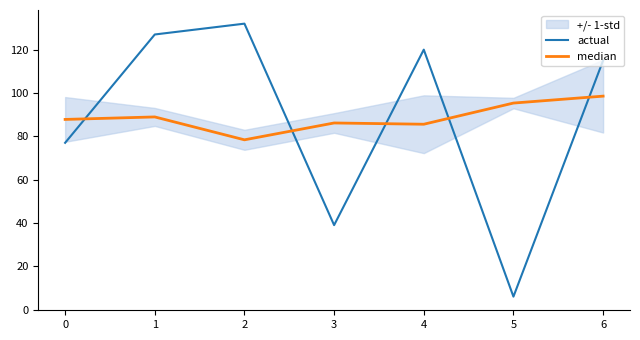

Which series ends up on top after the final intersection of actual and median?

actual